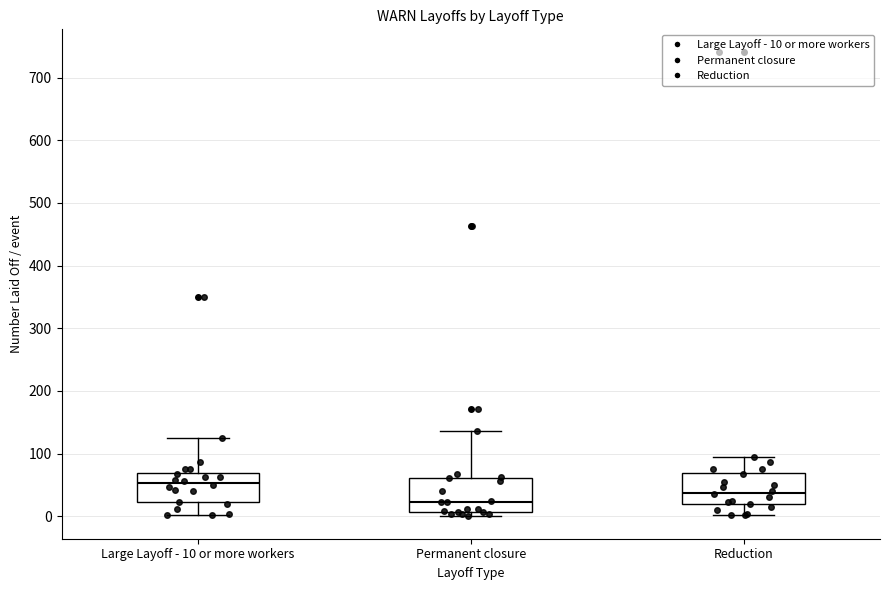

Where does the upper whisker of the box for Large Layoff - 10 or more workers end on the y-axis? The values are not printed on the chart, so give them approximately, as read against the axis.

130